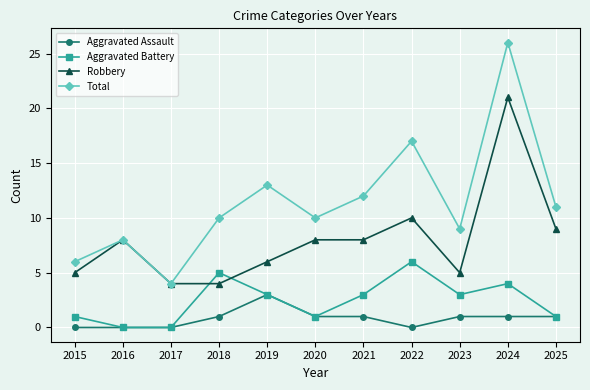

How many times do Aggravated Battery and Robbery cross each other?

2